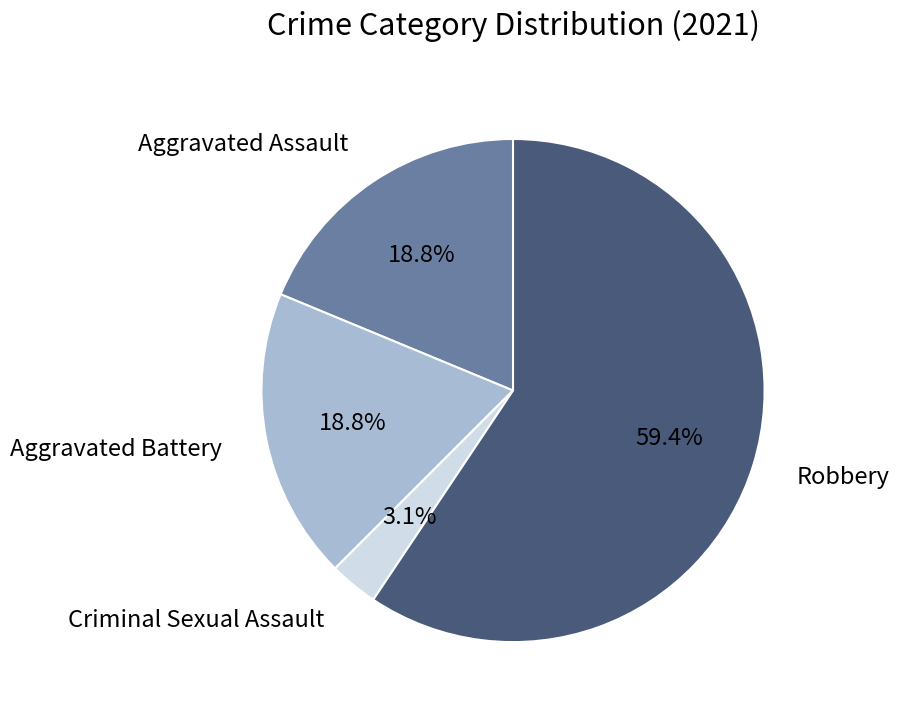

Does any single category account for the majority?

Yes